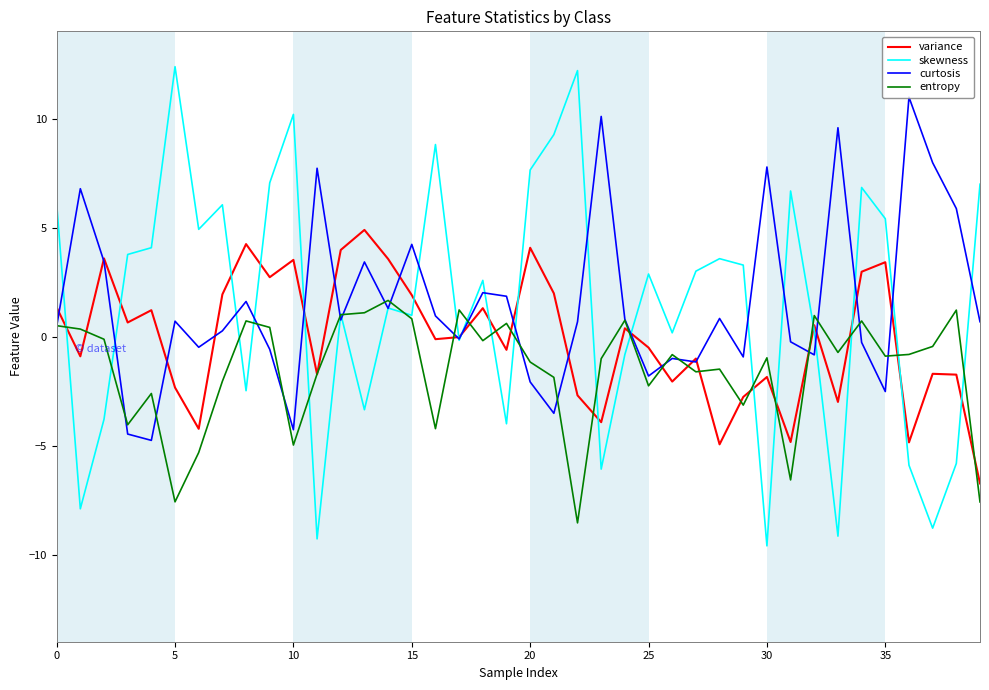

List the series in order of their peak value, lowest first.

entropy, variance, curtosis, skewness